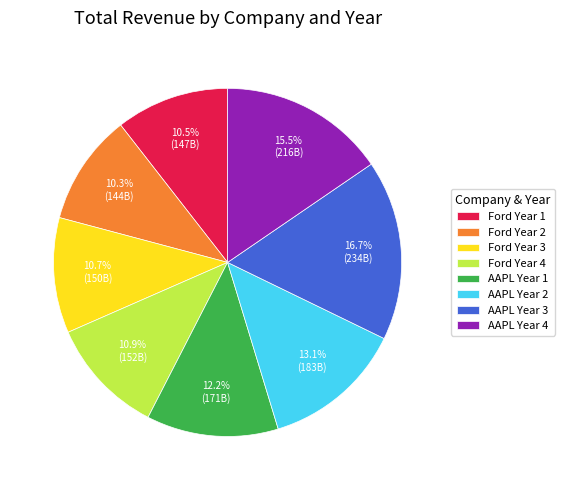

Which slice is the largest?

AAPL Year 3